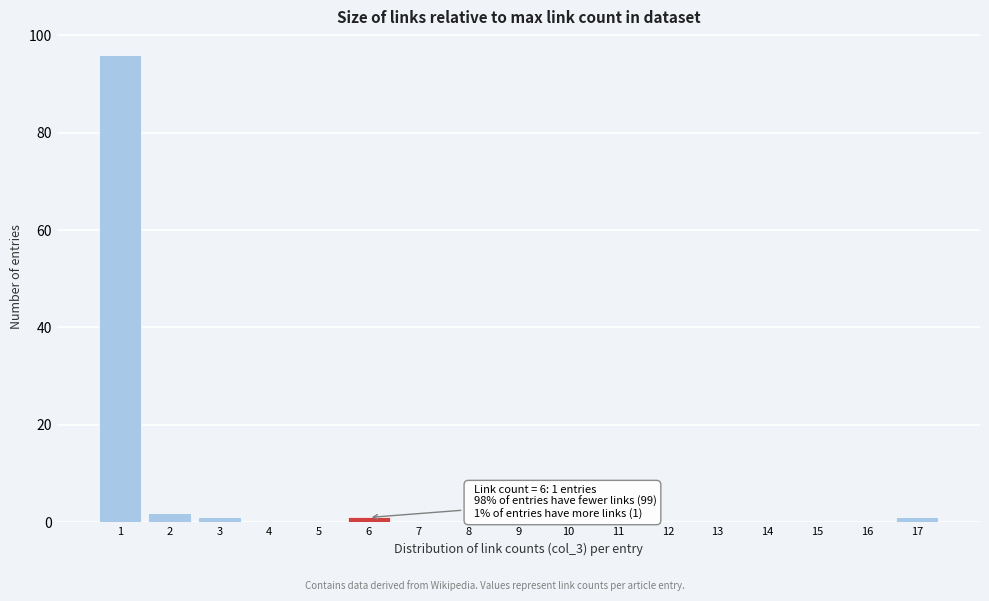

Which range on the x-axis has the tallest bar?

0.5 to 1.5